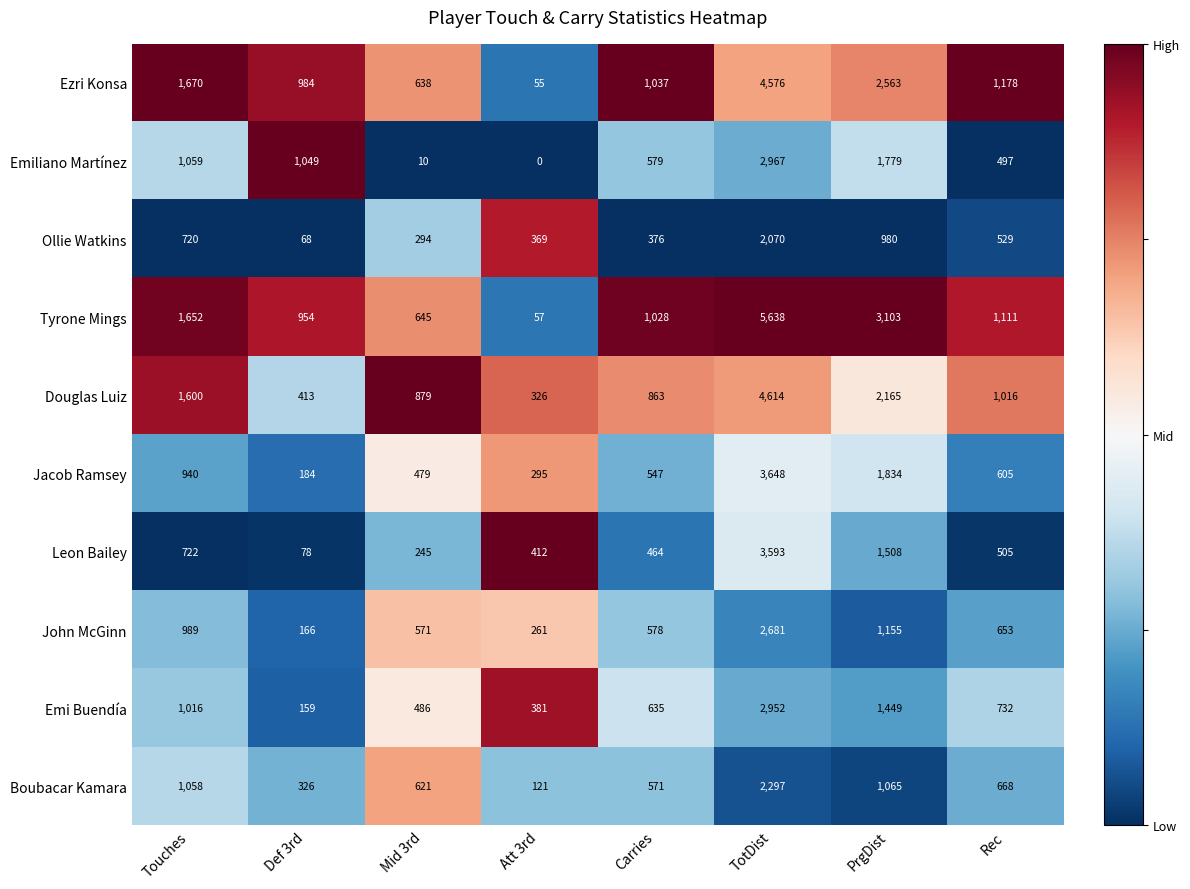

Which series has the largest total across all categories?

Tyrone Mings